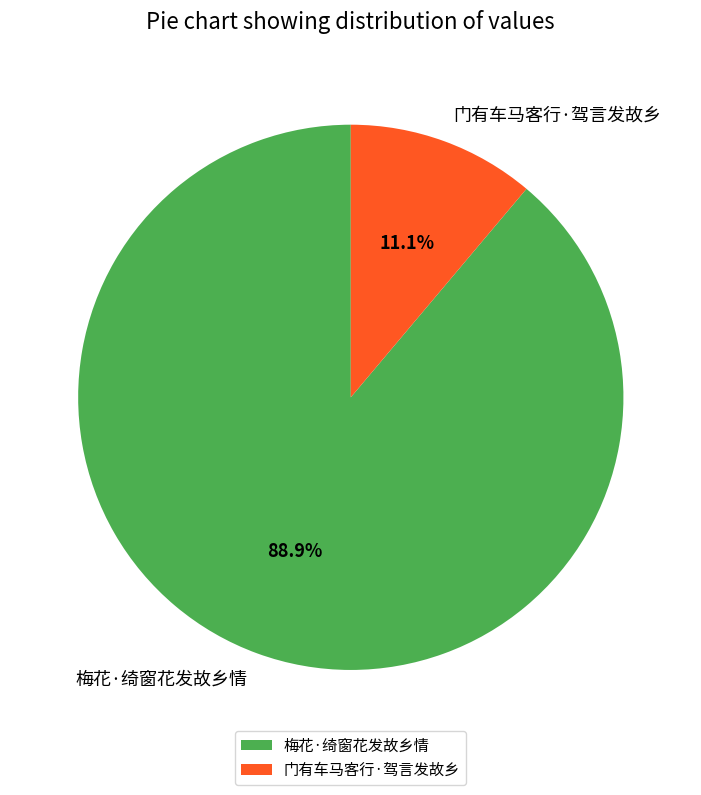

Does any single category account for the majority?

Yes